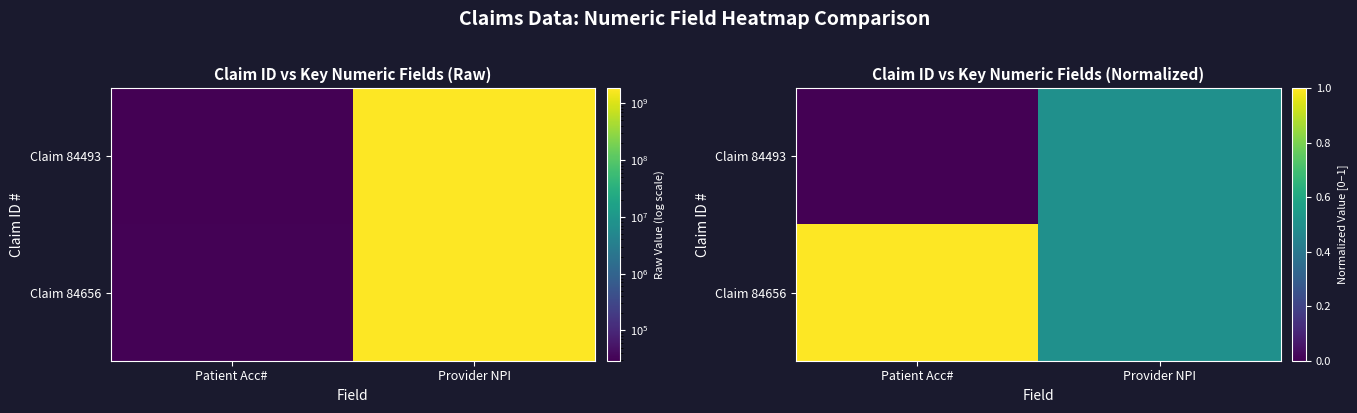

What is the total value across all series at Provider NPI?

1.0